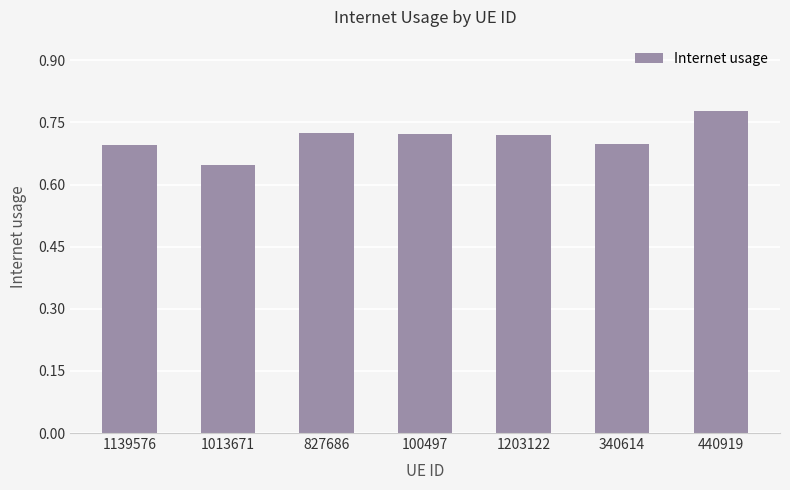

How many values are between 0 and 1?

7